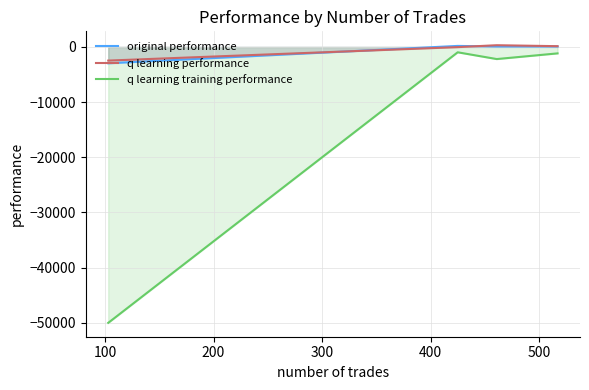

How many values in the original performance series are below 70?

2